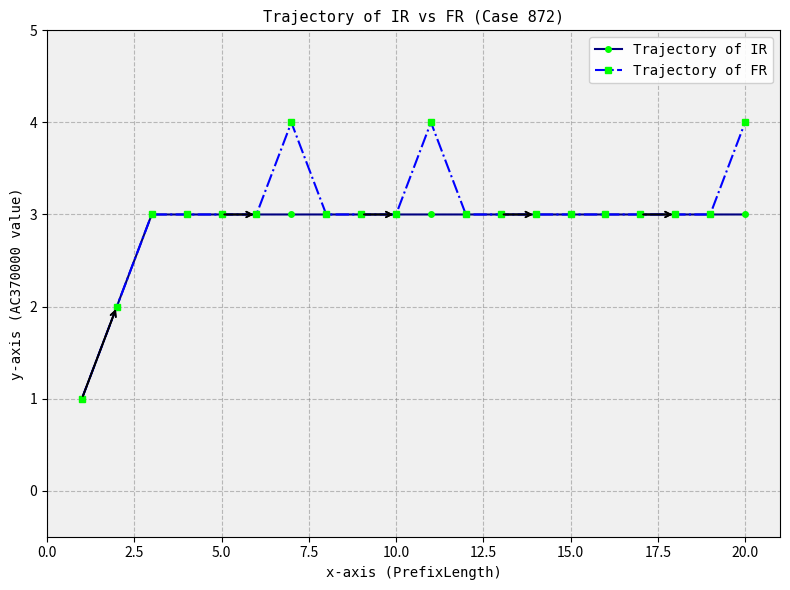

What is the value of the Trajectory of IR point at the 13th from the left?

3